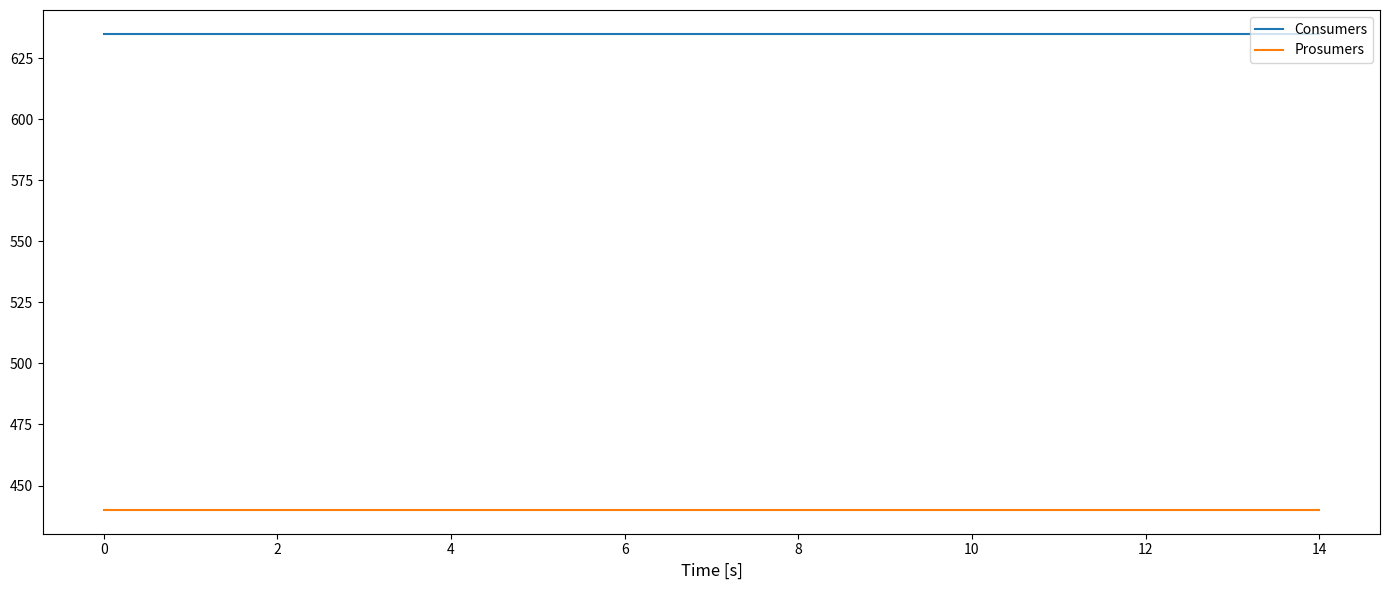

Is this an area chart (filled region under the line)?

No